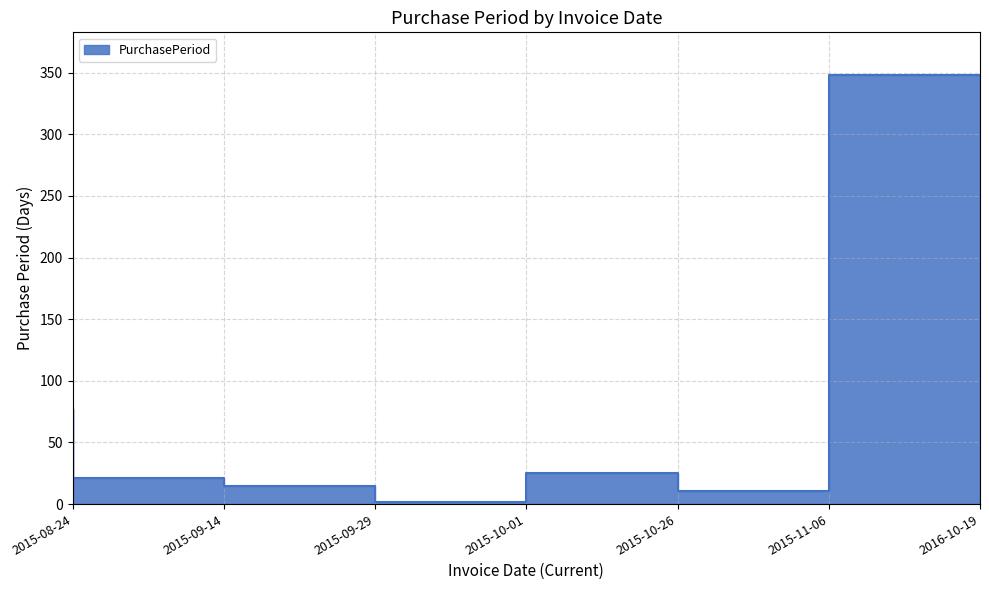

The value at 2015-09-29 is 15. True or false?

True